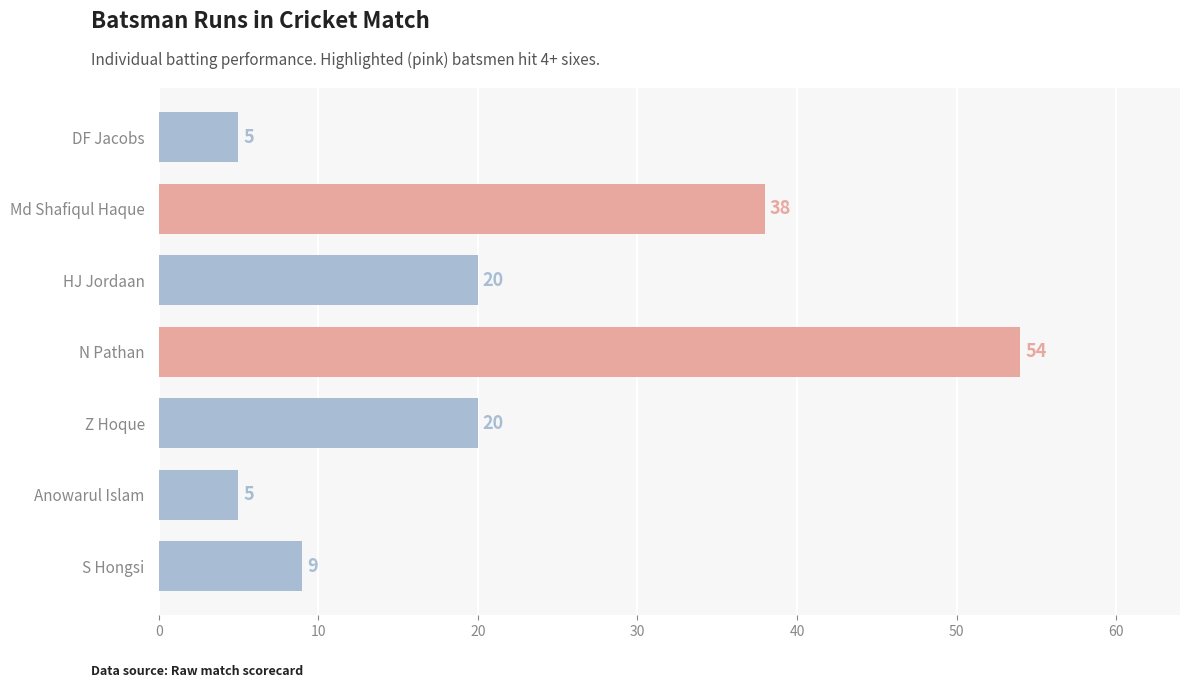

What is the difference between the values at N Pathan and S Hongsi?

45